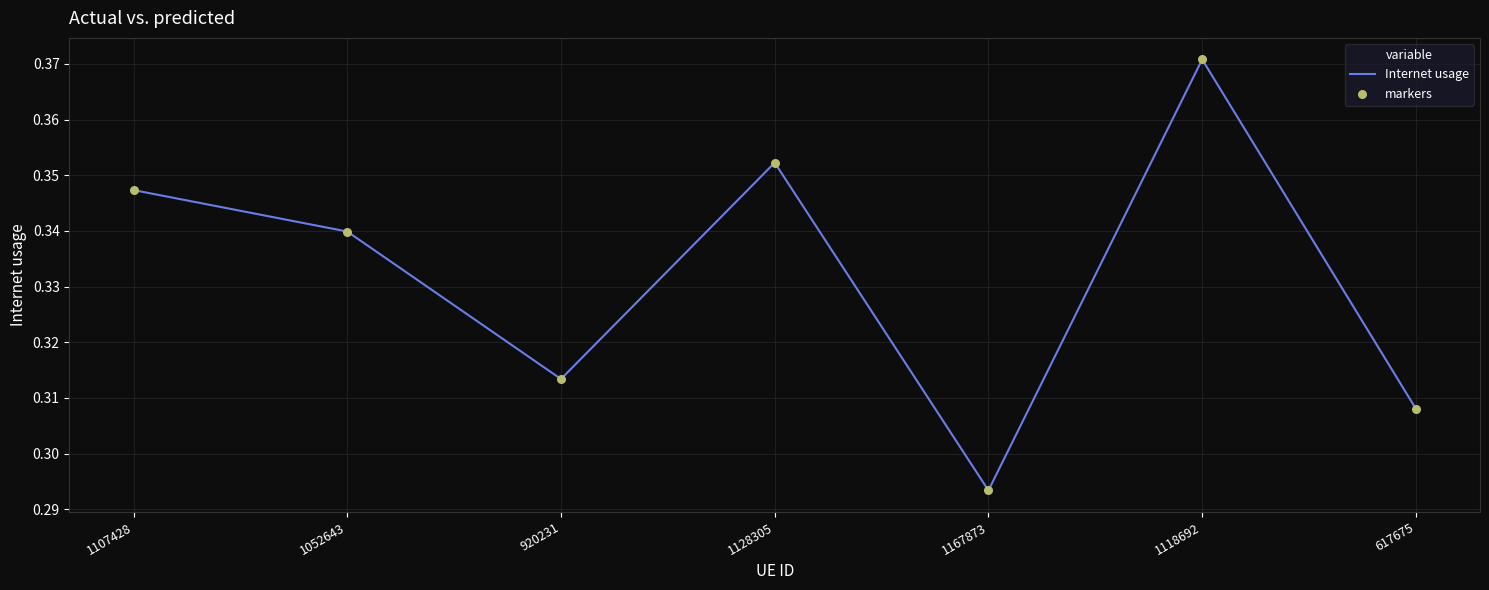

How many interior local valleys (lower than both neighbors) does the data have?

2